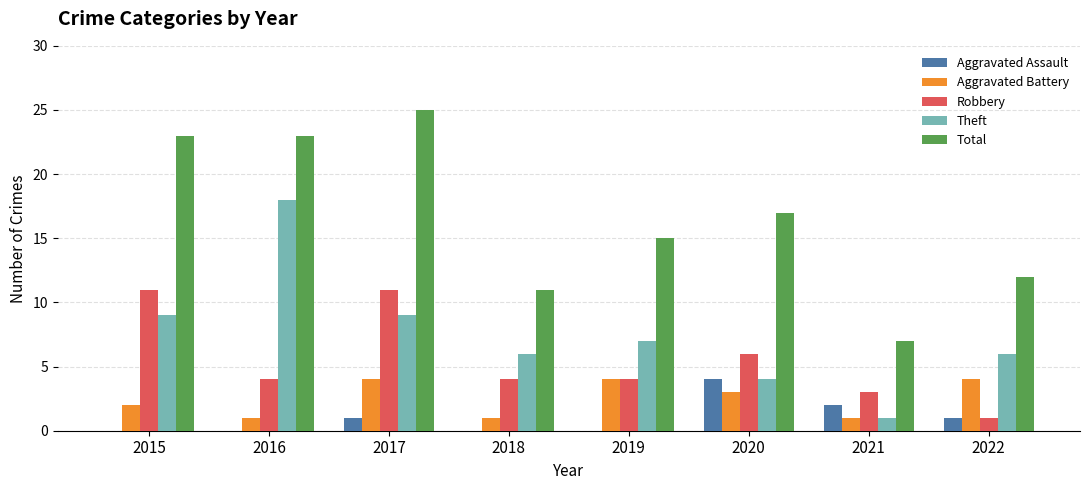

What is the total value across all series at 2015?

45